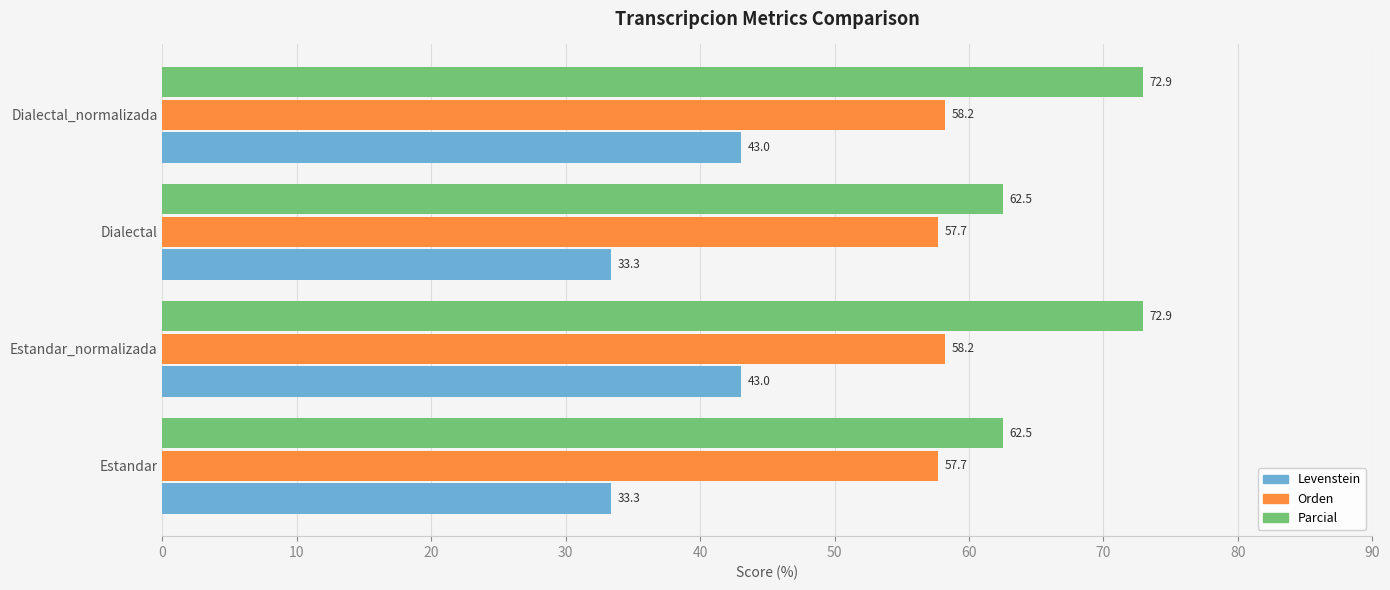

What is the total value across all series at Estandar?

153.5